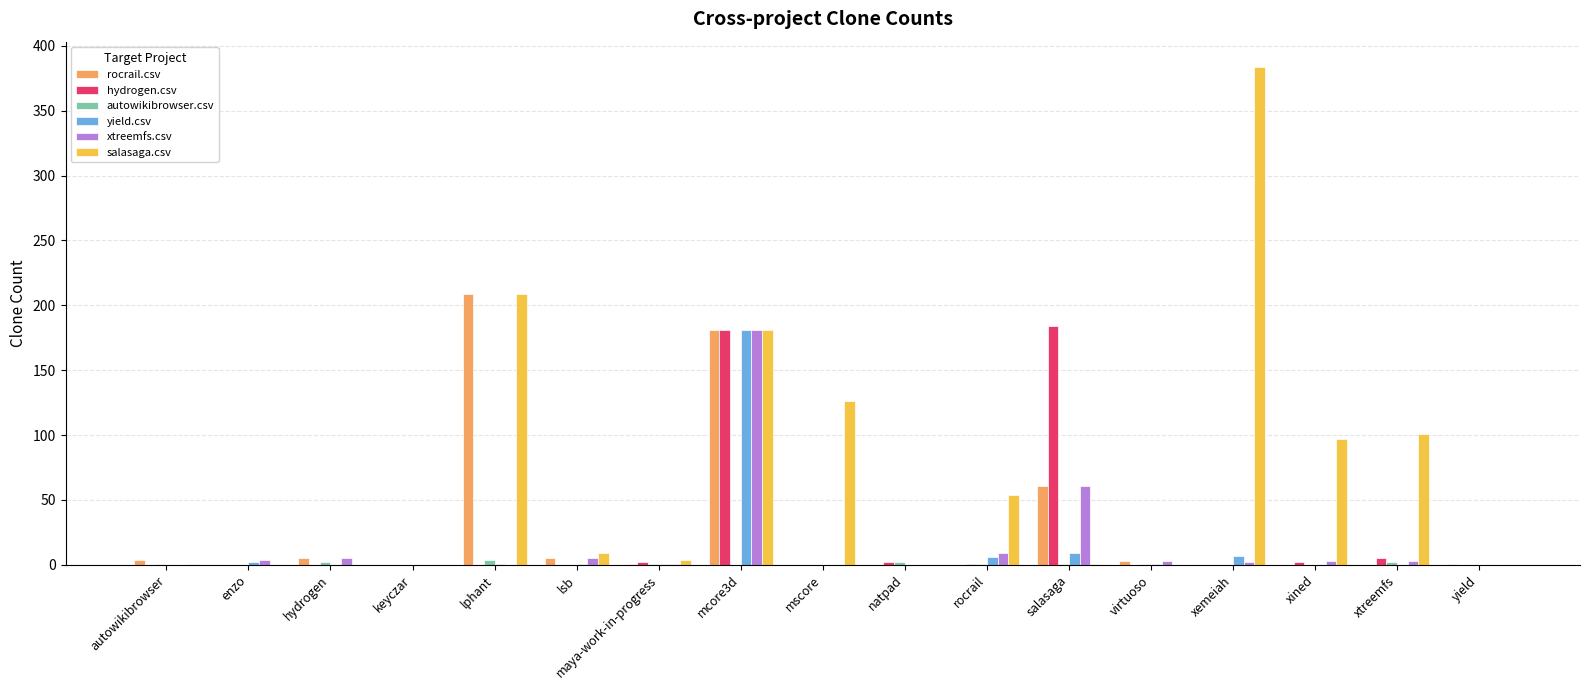

At which label does salasaga.csv reach its peak?

xemeiah